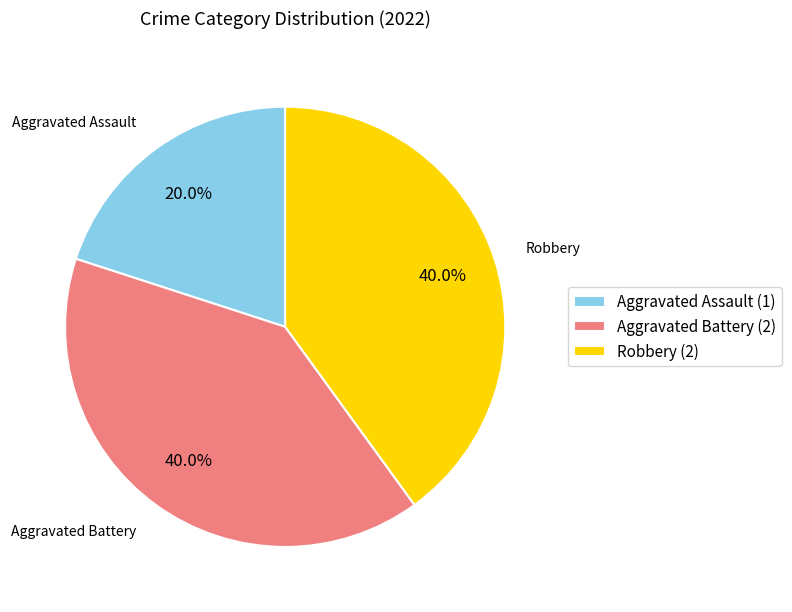

Combined, do Aggravated Assault (1) and Aggravated Battery (2) account for over 50%?

Yes